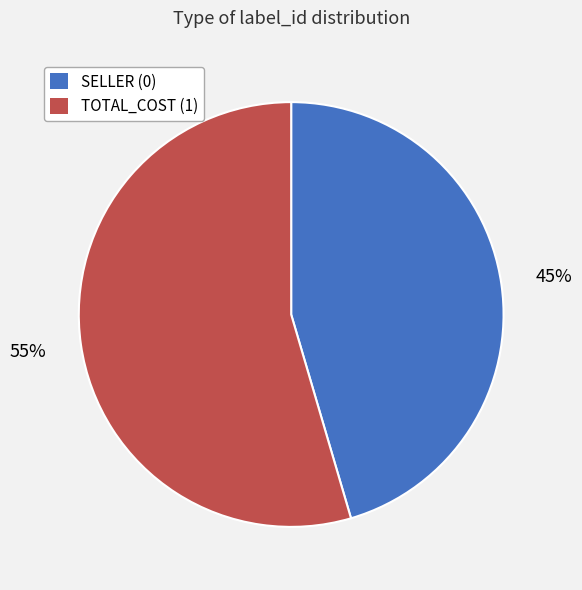

Does SELLER (0) represent more than half of the total?

No